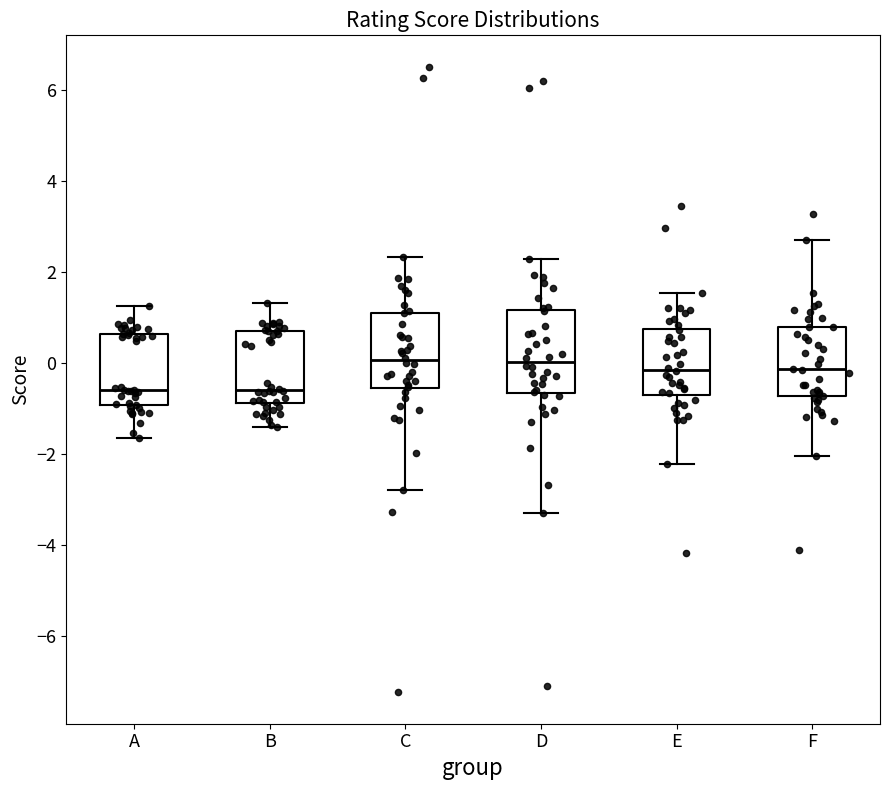

Reading left to right, read every box against the y-axis: the position of its median line, the range the box covers, and the ends of its whiskers. The values are not printed on the chart, so give them approximately, as read against the axis.

A: median -0.6, box -1.0 to 0.6, whiskers -1.6 to 1.2
B: median -0.6, box -0.8 to 0.8, whiskers -1.4 to 1.4
C: median 0.0, box -0.6 to 1.2, whiskers -2.8 to 2.4
D: median 0.0, box -0.6 to 1.2, whiskers -3.2 to 2.2
E: median -0.2, box -0.6 to 0.8, whiskers -2.2 to 1.6
F: median -0.2, box -0.8 to 0.8, whiskers -2.0 to 2.8